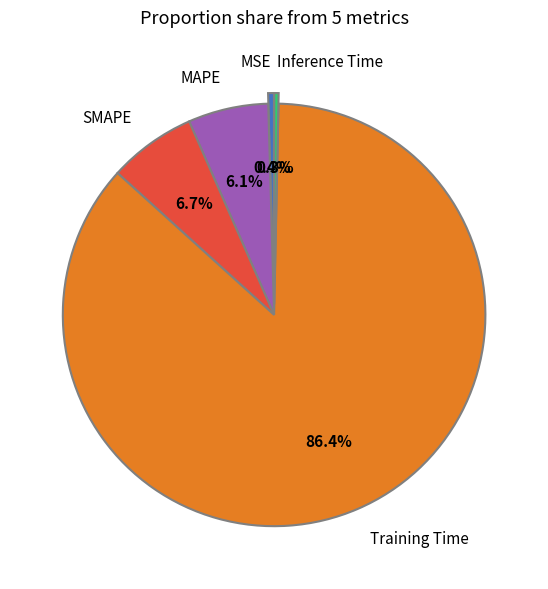

Do MAPE and MSE together represent more than half of the pie?

No